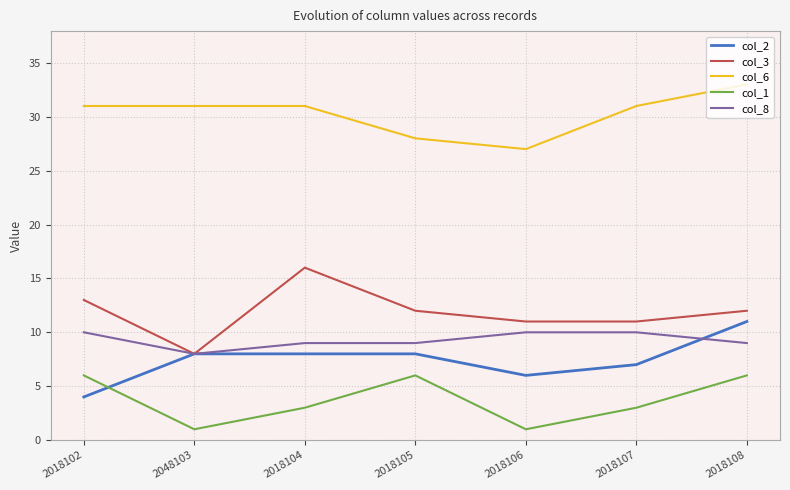

What is the difference between the maximum and minimum values in the col_8 series?

2